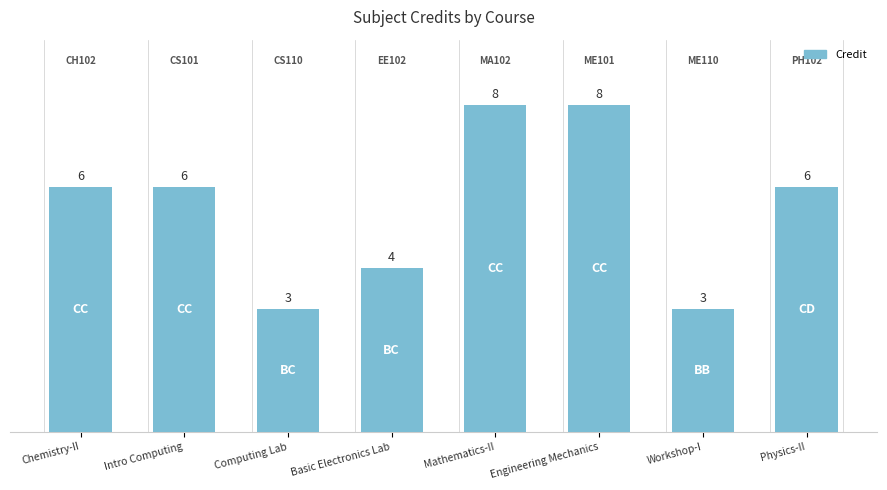

Are the bars grouped side by side (vs. stacked)?

No